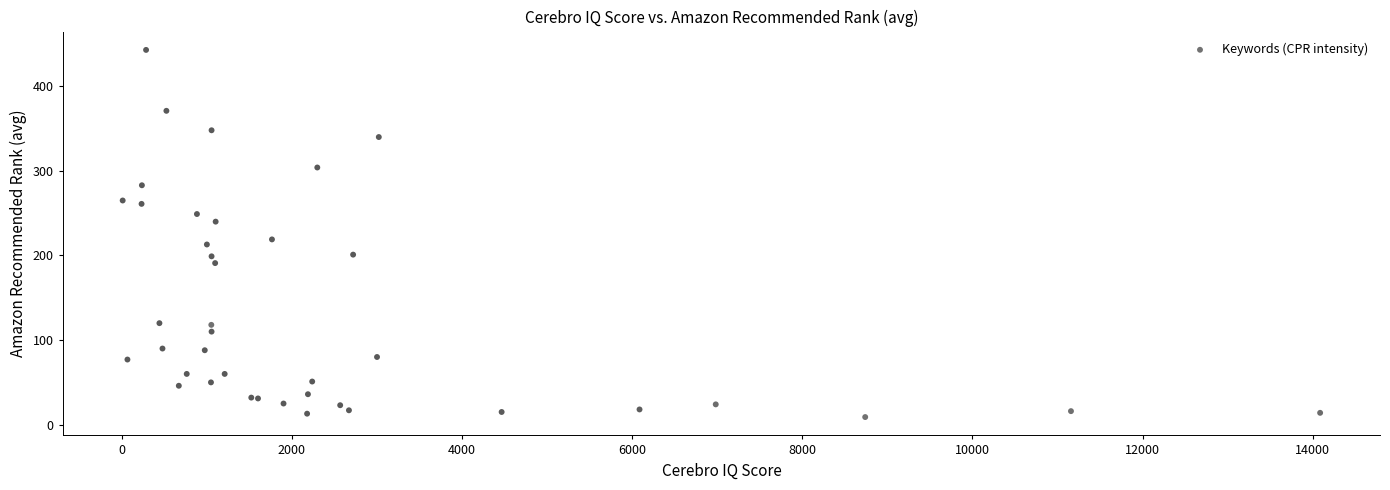

What Y value in the scatter plot is closest to 226?

219